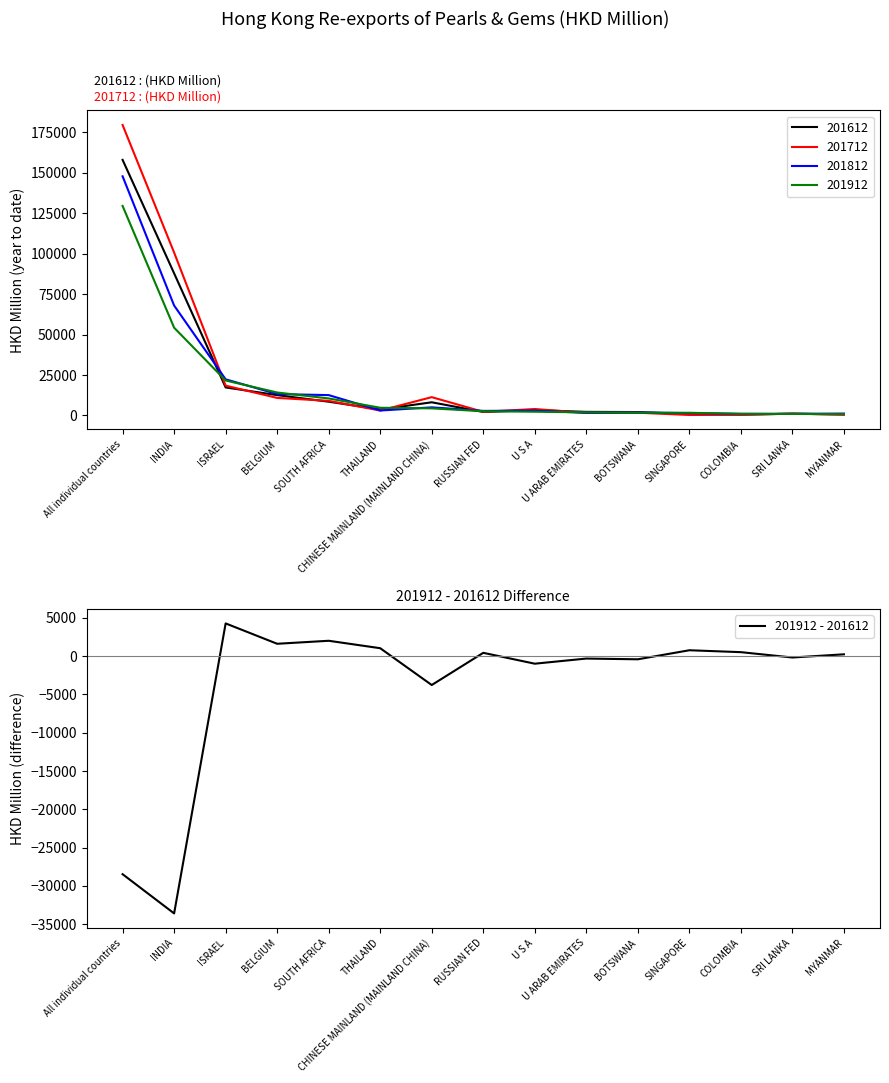

How many points are higher than both their immediate neighbors (excluding endpoints)?

5